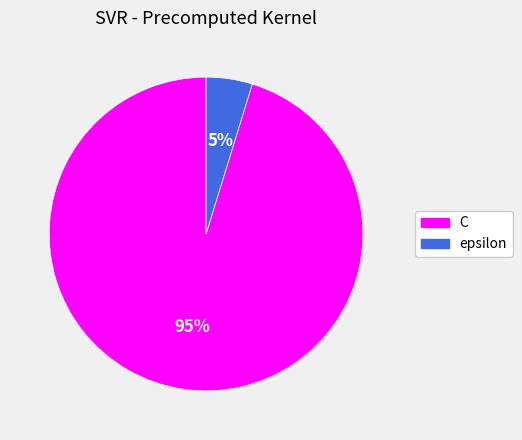

Which category has the smallest portion of the pie?

epsilon